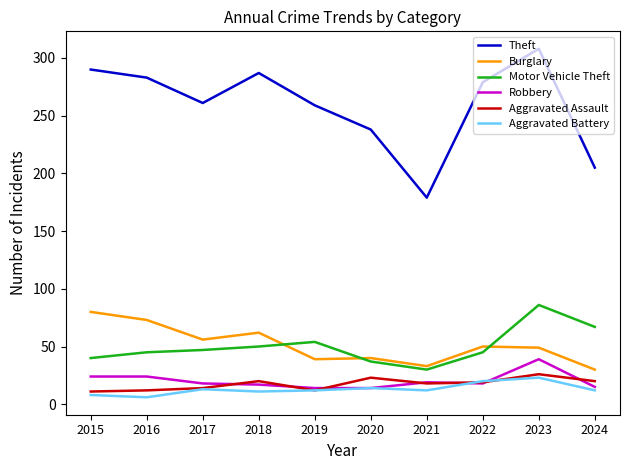

What are all the series names shown in the legend?

Theft, Burglary, Motor Vehicle Theft, Robbery, Aggravated Assault, Aggravated Battery